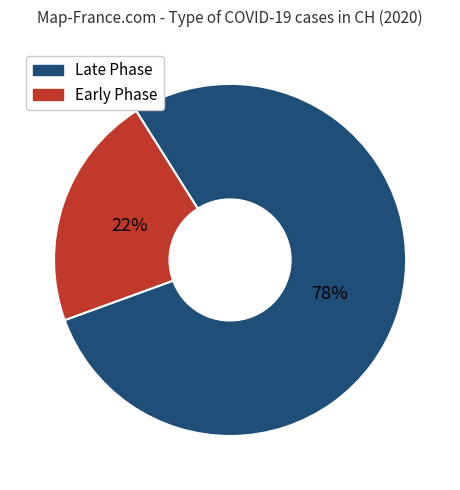

Is there a majority slice in this chart?

Yes